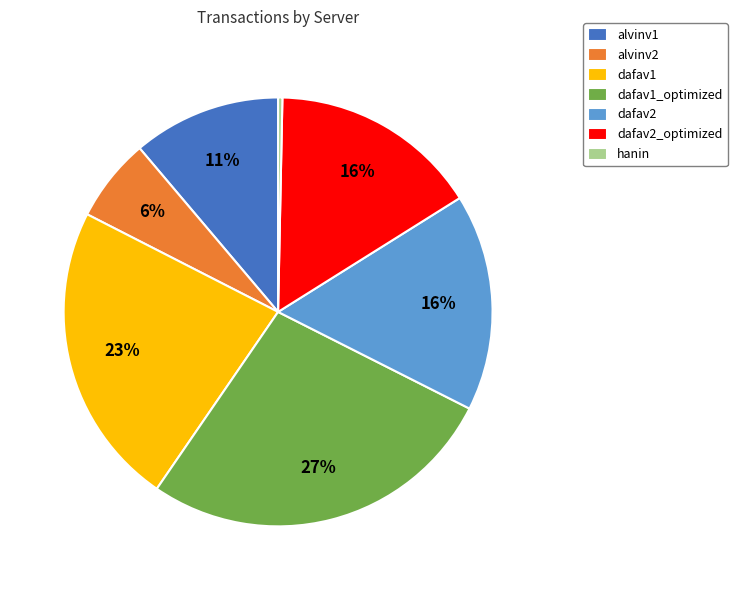

What percentage is the dafav1_optimized slice, to the nearest percent?

27%